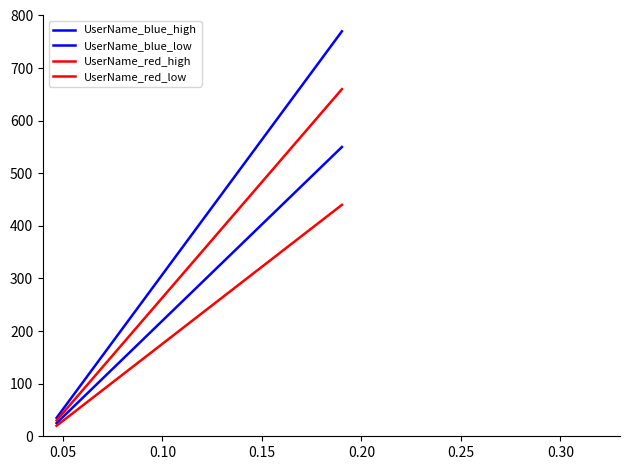

Which series has the largest range (max minus min)?

UserName_blue_high